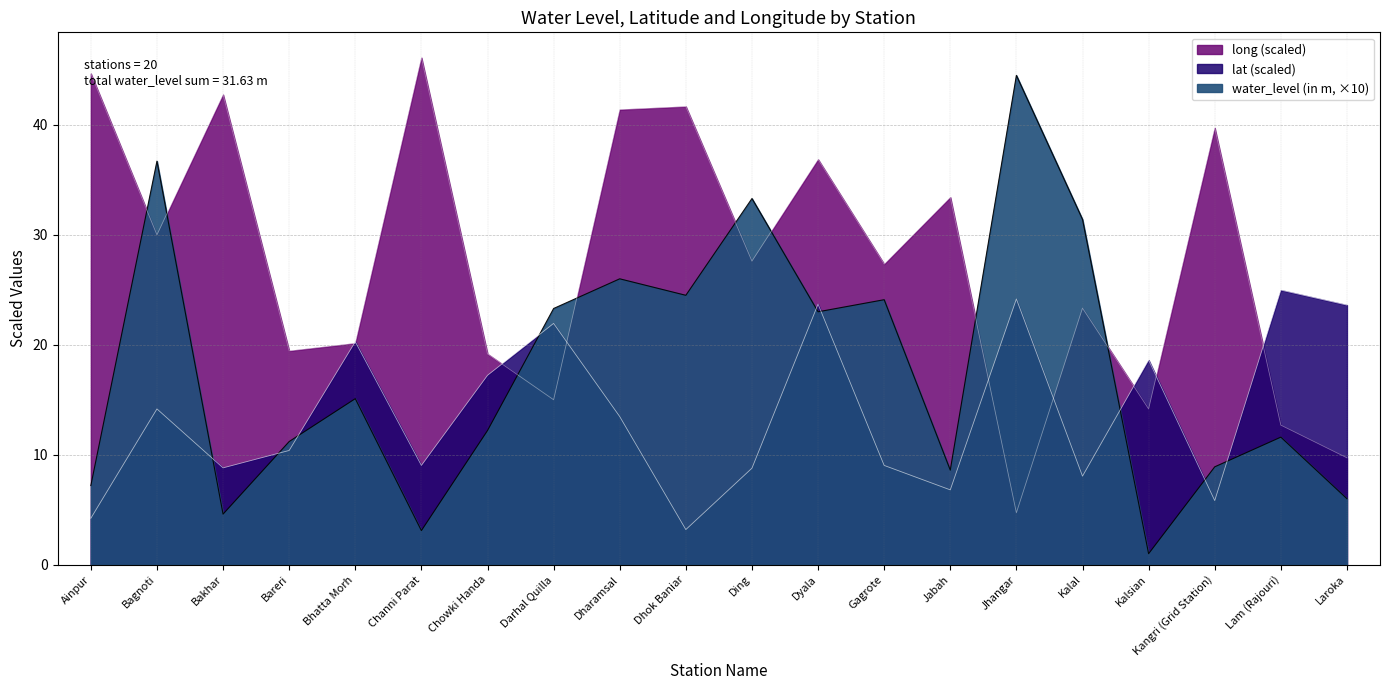

What is the average value of the lat series?

13.8